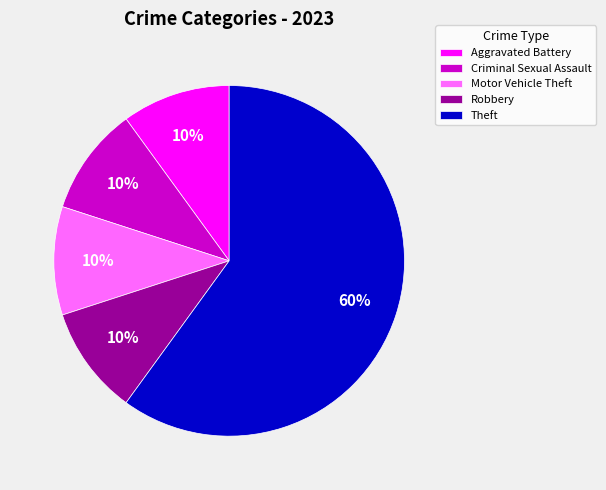

Combined, do Criminal Sexual Assault and Motor Vehicle Theft account for over 50%?

No